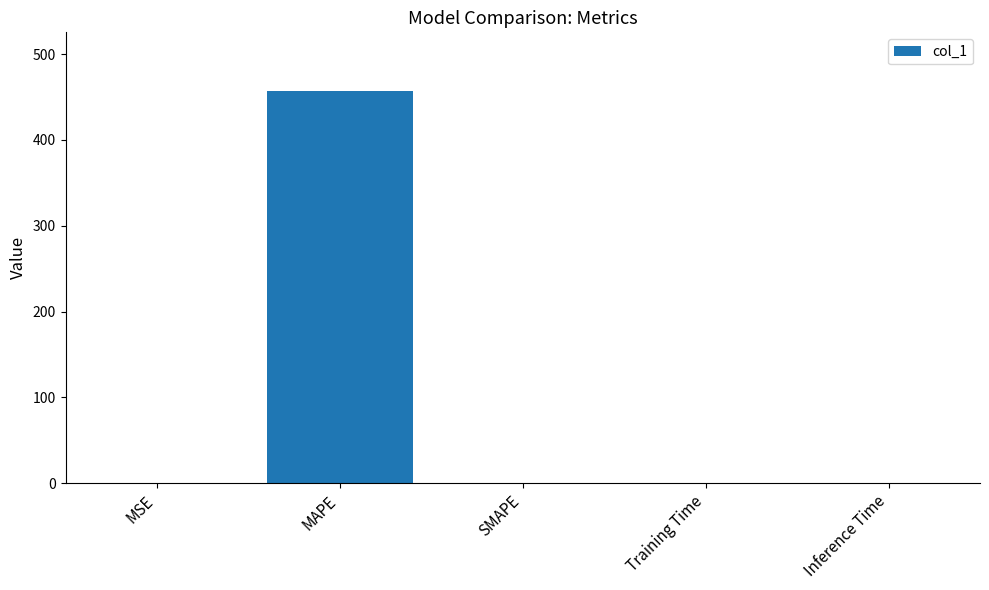

What is the sum of all values?

457.1